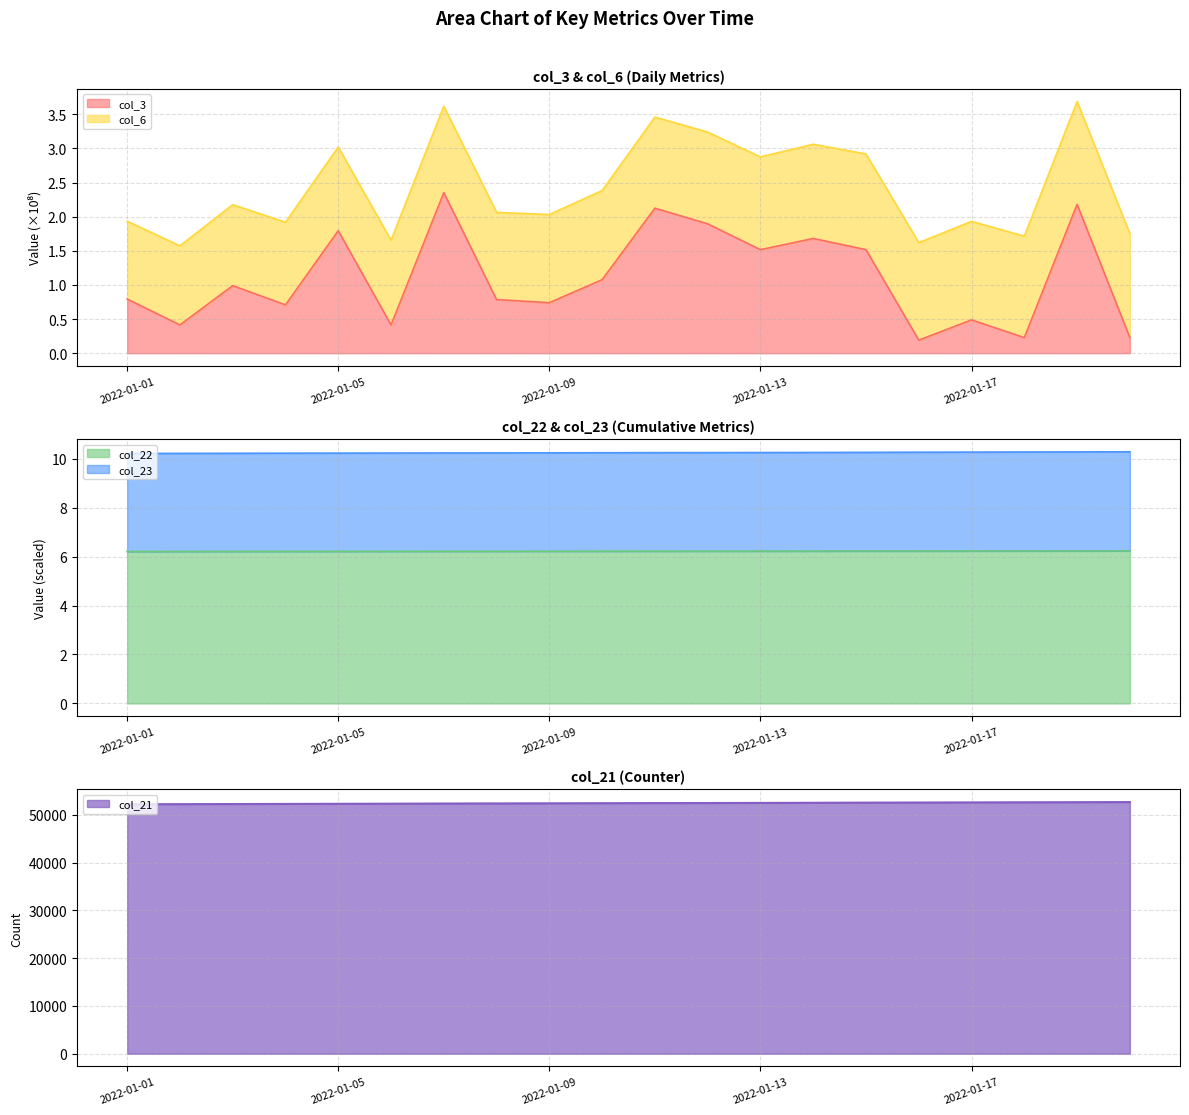

Is the value of col_6 at 2022-01-08 greater than the value of col_3 at 2022-01-04?

Yes